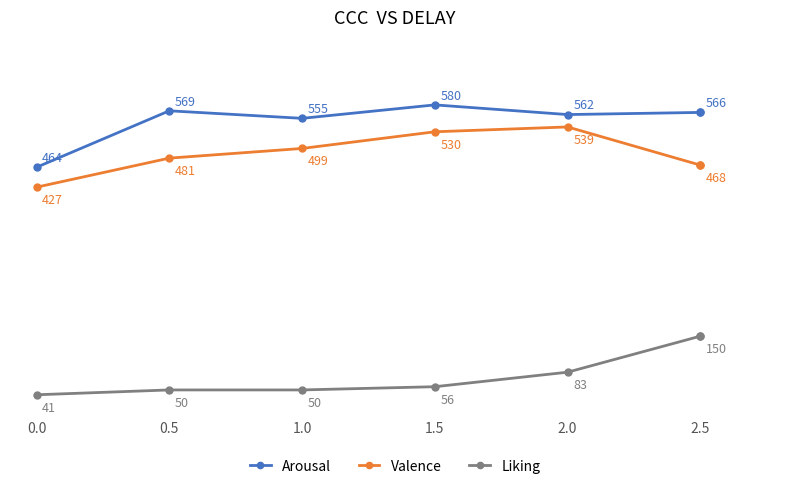

Which series has the widest spread of values?

Arousal